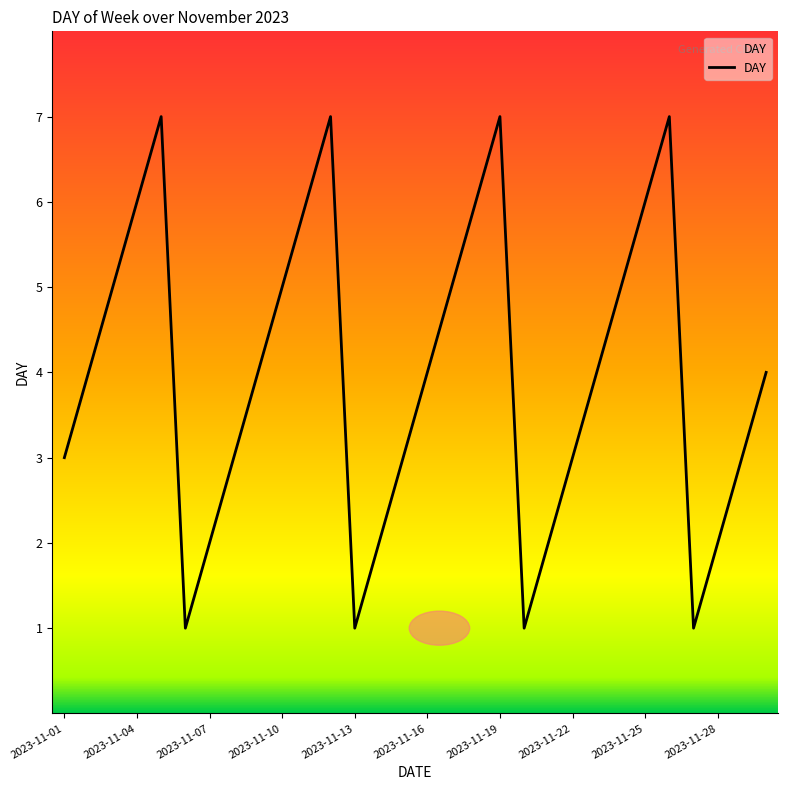

What is the difference between the maximum and minimum values?

6